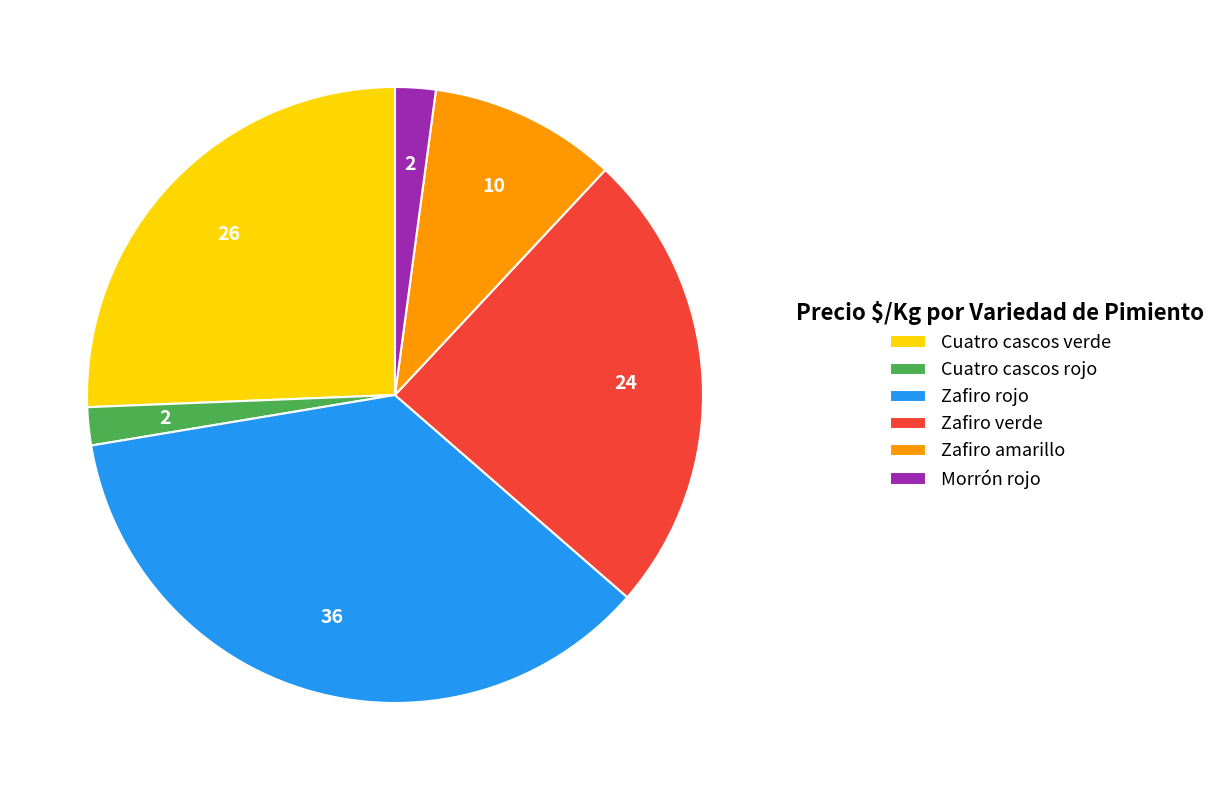

Combined, do Zafiro amarillo and Morrón rojo account for over 50%?

No